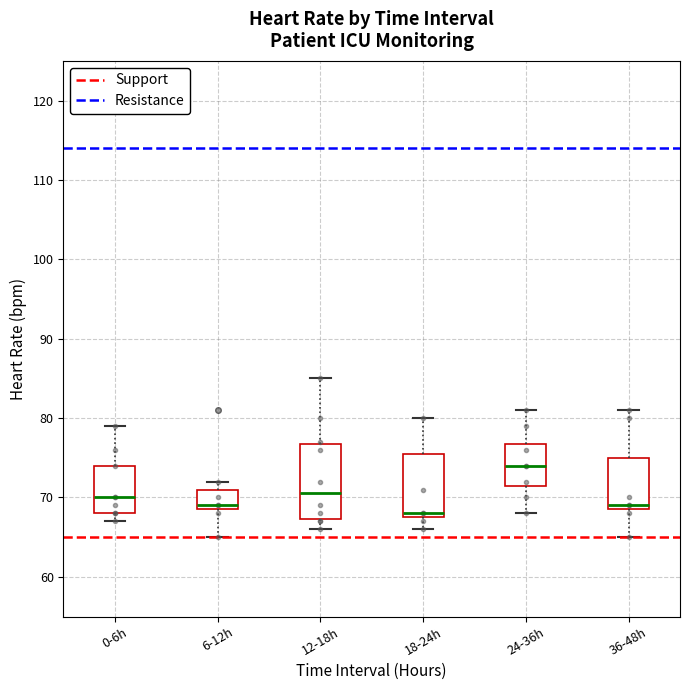

Which box is the tallest, from its lower edge to its upper edge?

12-18h